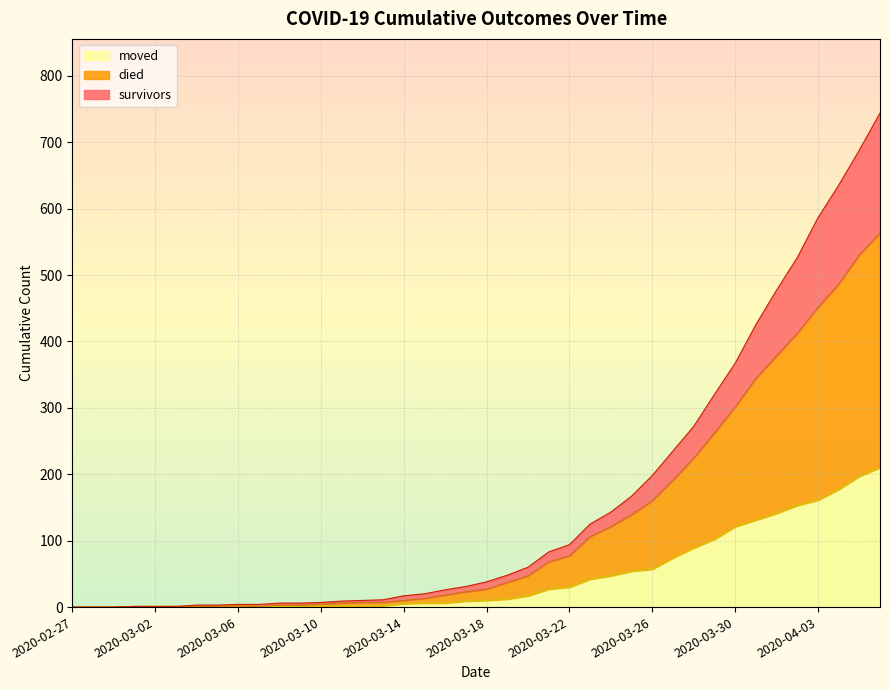

What is the total value across all series at 2020-03-06?

4